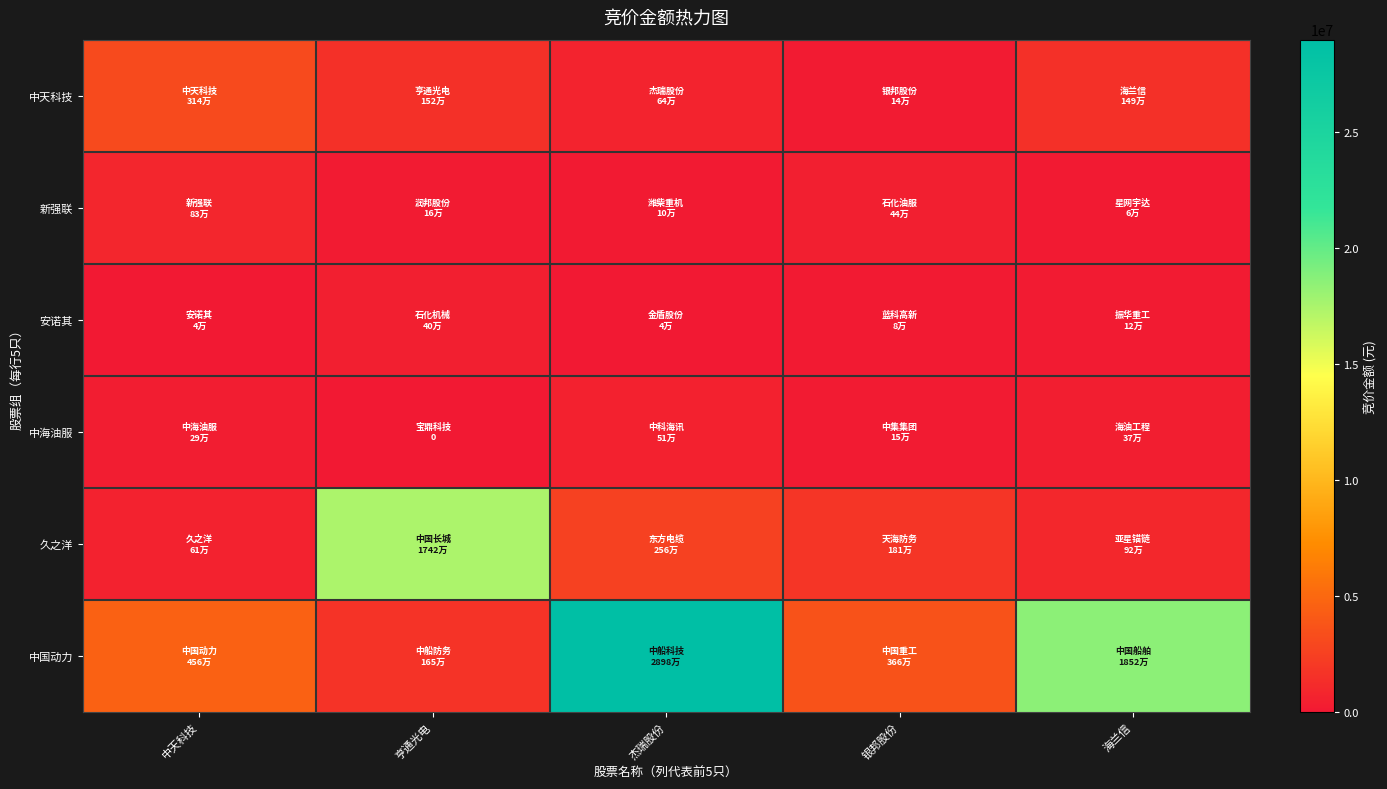

Between 银邦股份 and 海兰信, which is larger?

海兰信